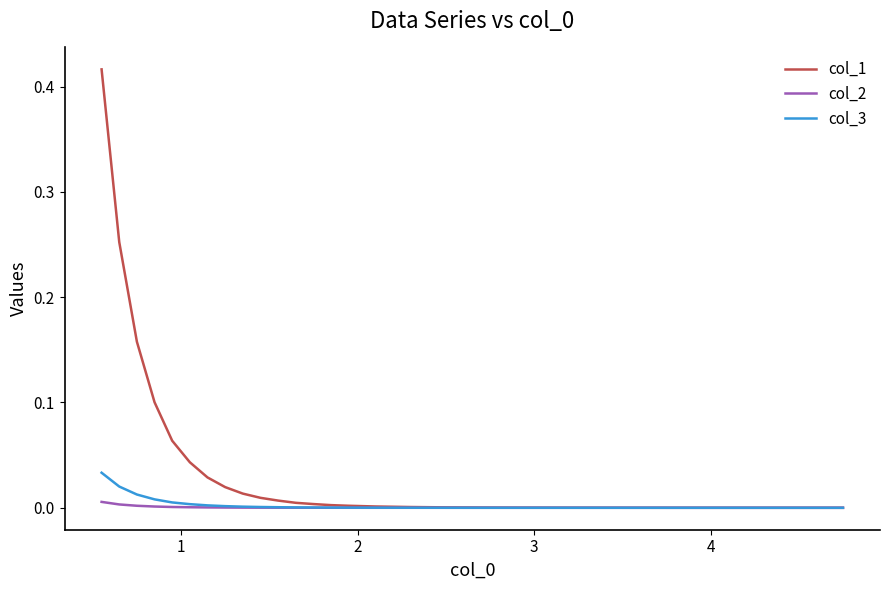

Which series has the largest range (max minus min)?

col_1